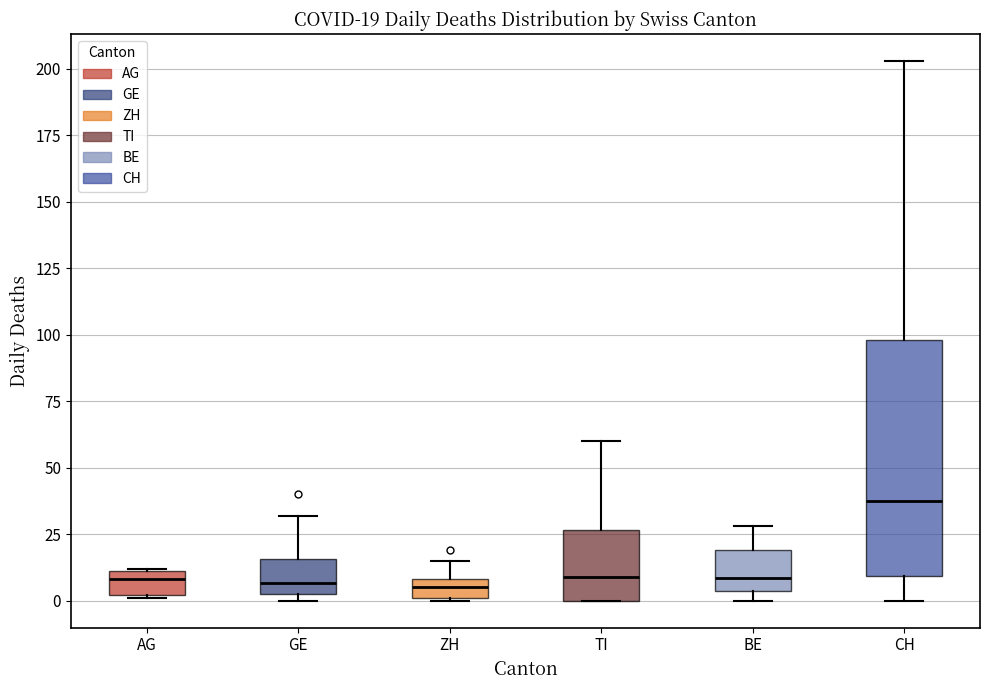

Which box is the tallest, from its lower edge to its upper edge?

CH